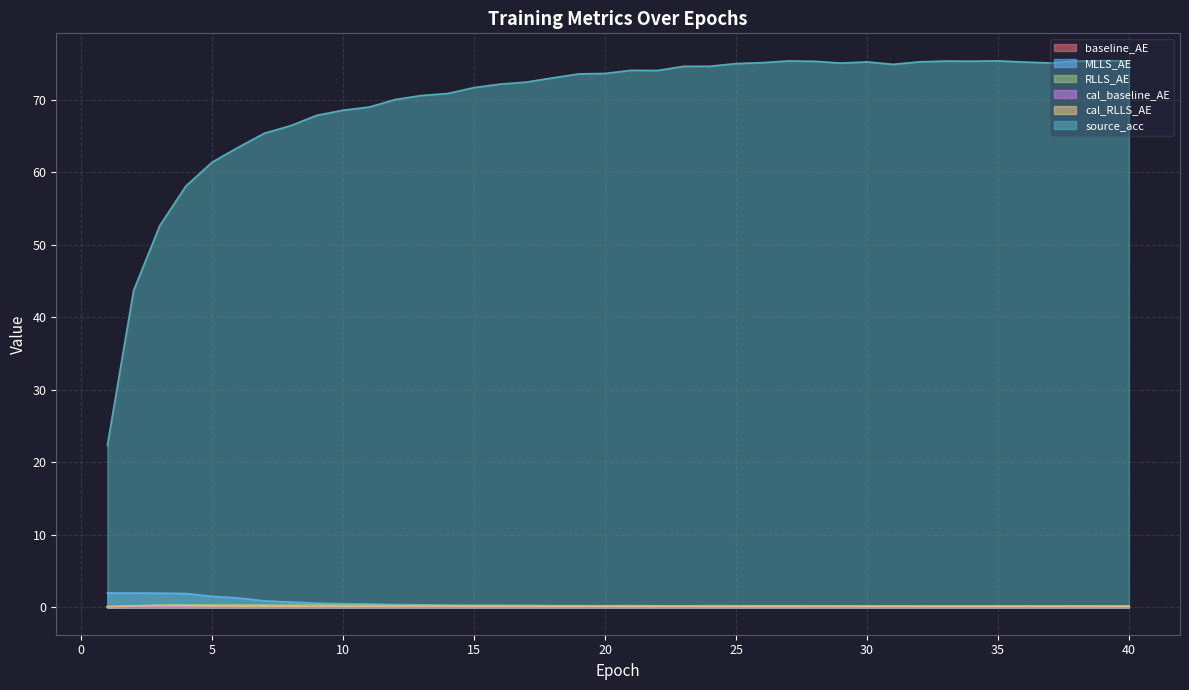

At which category does cal_baseline_AE reach its first local valley?

6